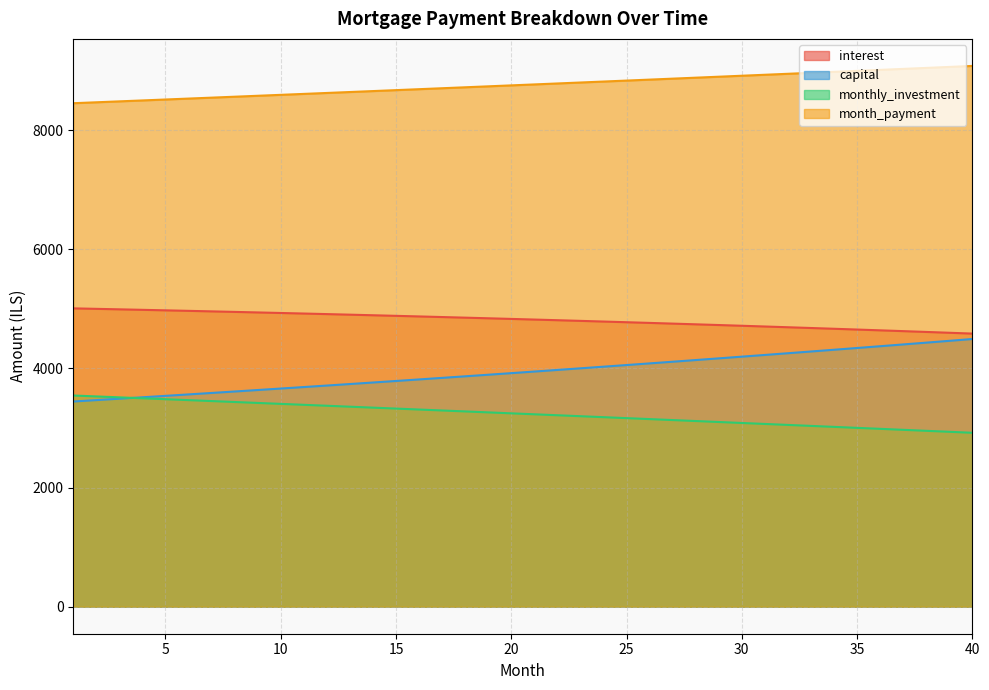

What is the value of the capital point at the 16th from the left?

3815.9